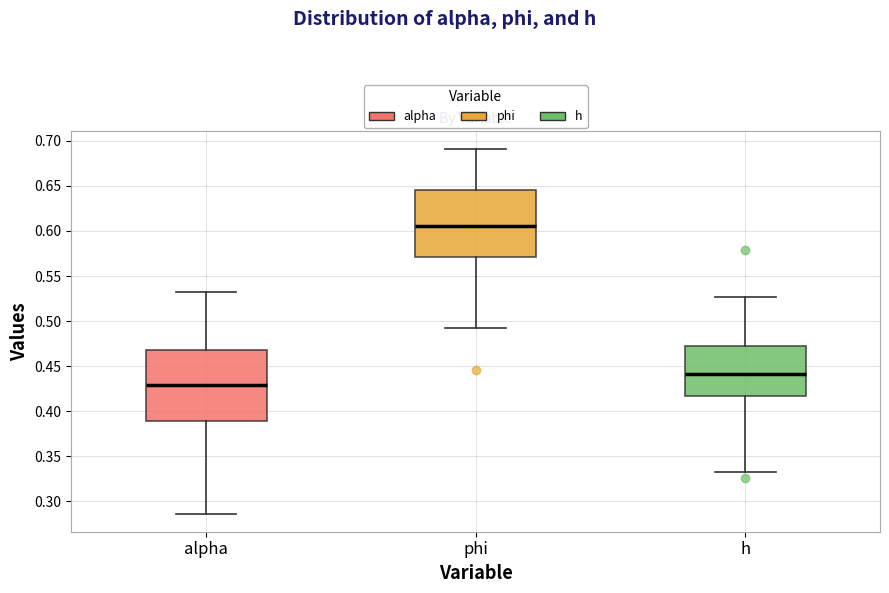

Which box's median line is the lowest?

alpha